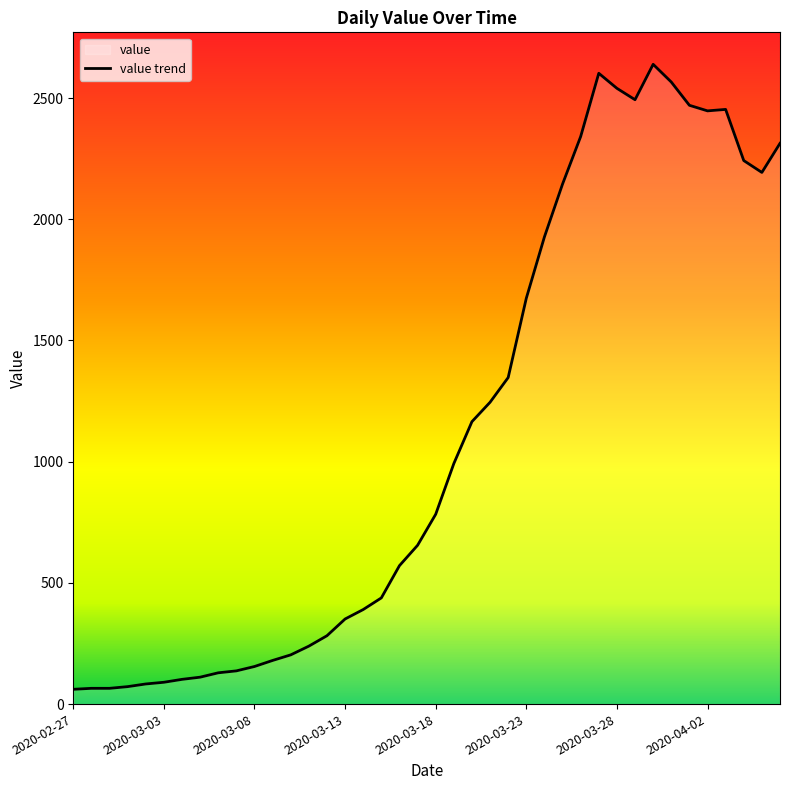

What is the maximum value shown in the chart?

2639